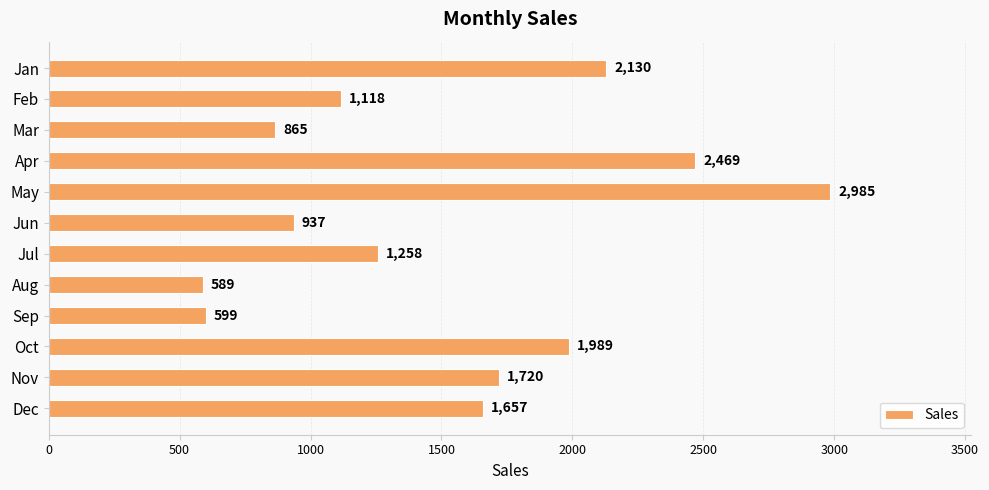

The chart shows a value of 3179 at Oct. True or false?

False